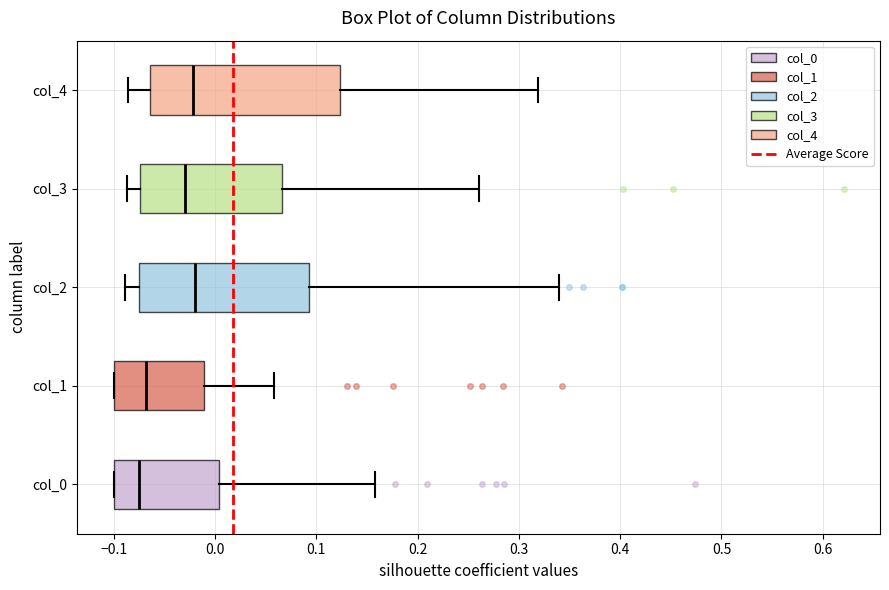

Reading bottom to top, read every box against the x-axis: the position of its median line, the range the box covers, and the ends of its whiskers. The values are not printed on the chart, so give them approximately, as read against the axis.

col_0: median -0.07, box -0.10 to 0.00, whiskers -0.10 to 0.16
col_1: median -0.07, box -0.10 to -0.01, whiskers -0.10 to 0.06
col_2: median -0.02, box -0.07 to 0.09, whiskers -0.09 to 0.34
col_3: median -0.03, box -0.07 to 0.07, whiskers -0.09 to 0.26
col_4: median -0.02, box -0.06 to 0.12, whiskers -0.09 to 0.32